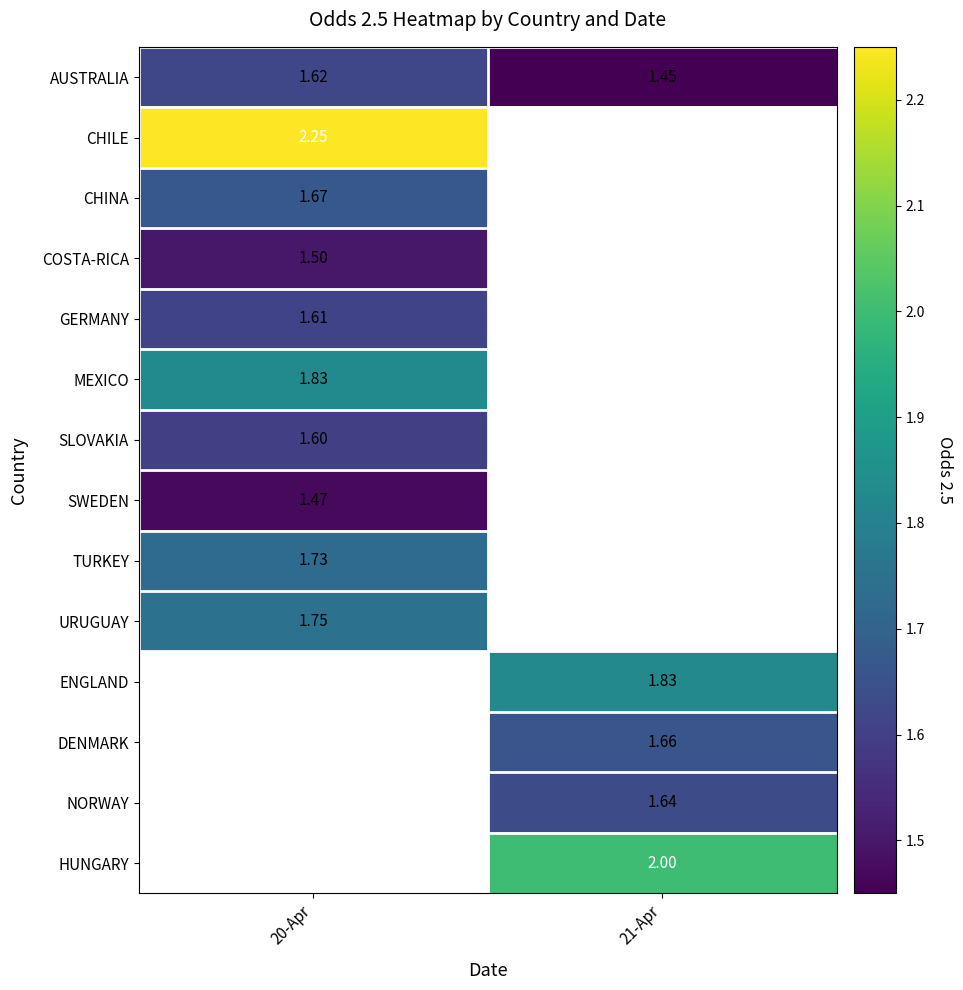

At which label is CHILE closest to 2?

20-Apr